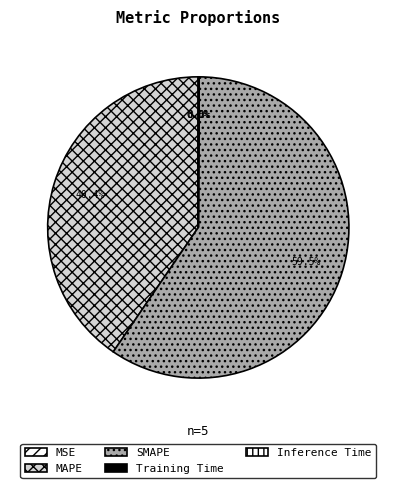

Does SMAPE account for over 50% of the chart?

Yes